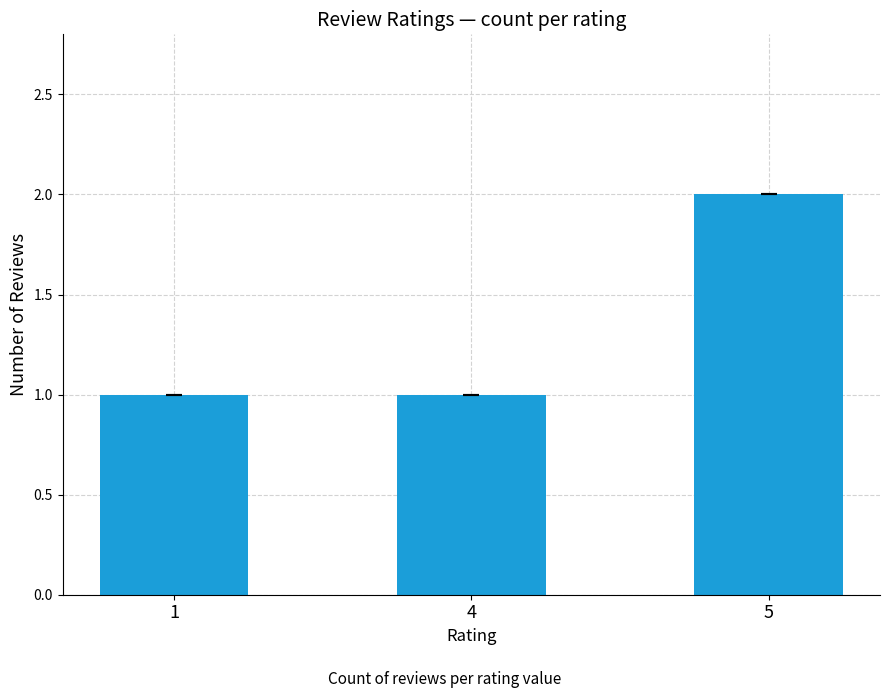

How many values are between 1 and 2?

3